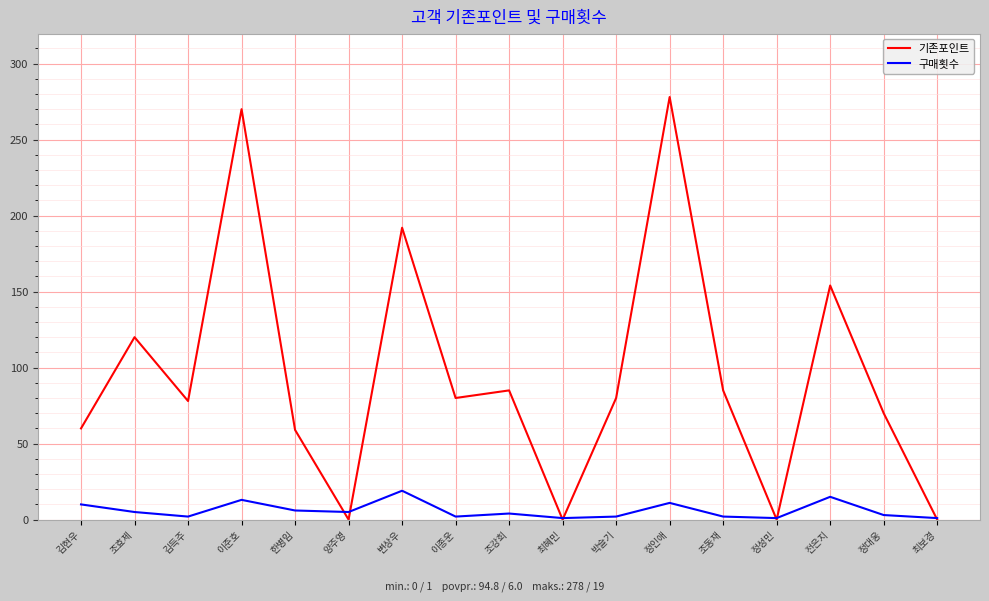

Where does the 기존포인트 series first go above 80?

조효제